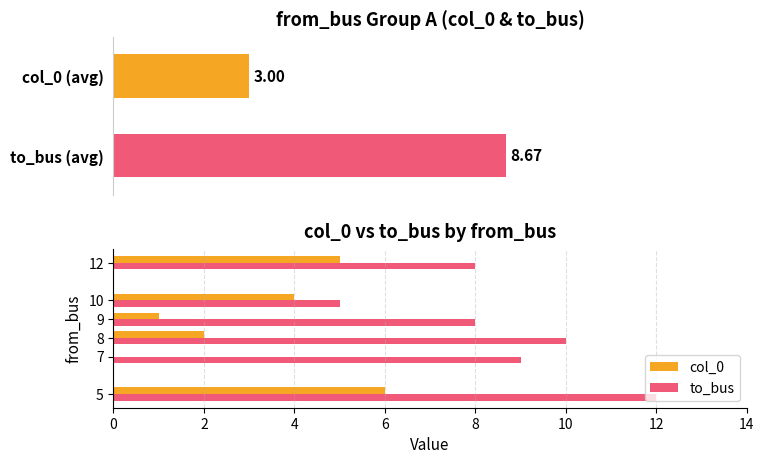

The to_bus series shows 12 at 0. True or false?

True